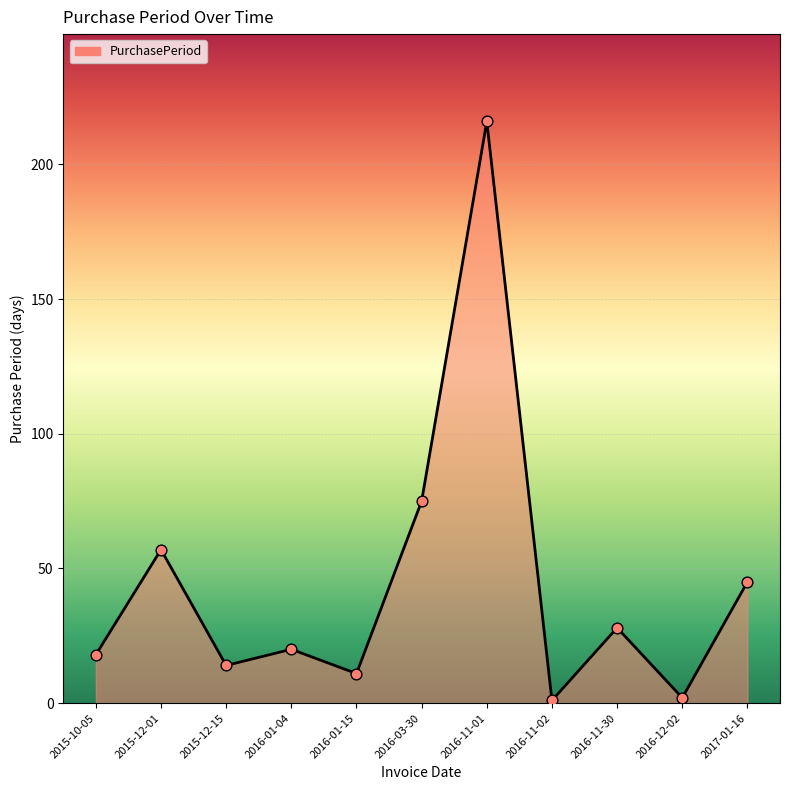

What is the ratio of the value at 2016-11-30 to the value at 2015-12-01?

0.5